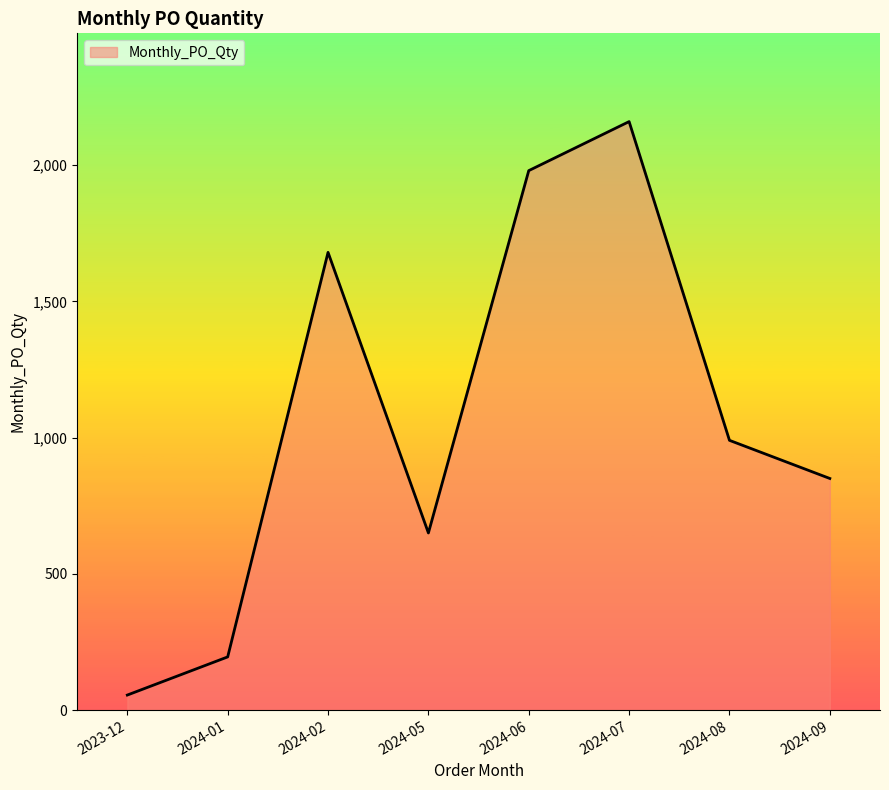

The value at 2024-05 is 650. True or false?

True